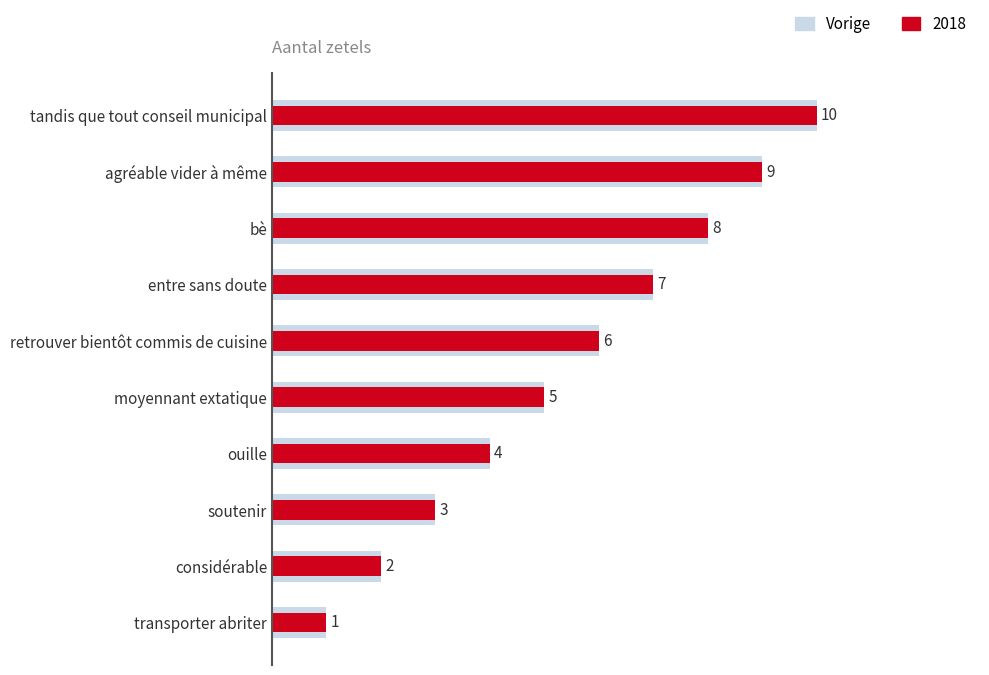

How many categories are shown in the chart?

10